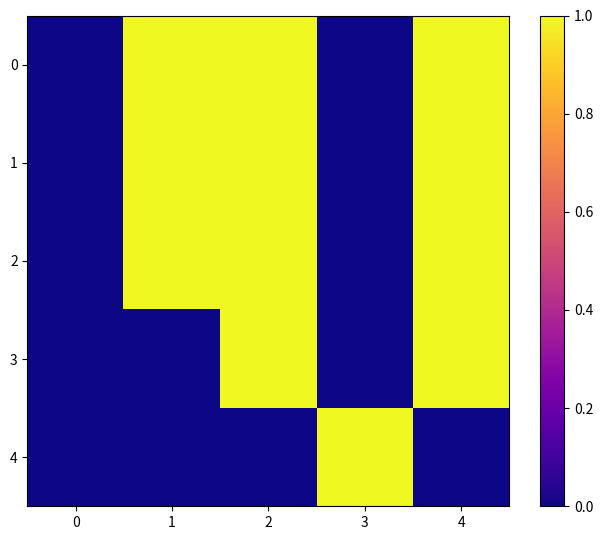

Reading left to right, extract all data points from this chart.

0: 0=0	1=1	2=1	3=0	4=1
1: 0=0	1=1	2=1	3=0	4=1
2: 0=0	1=1	2=1	3=0	4=1
3: 0=0	1=0	2=1	3=0	4=1
4: 0=0	1=0	2=0	3=1	4=0